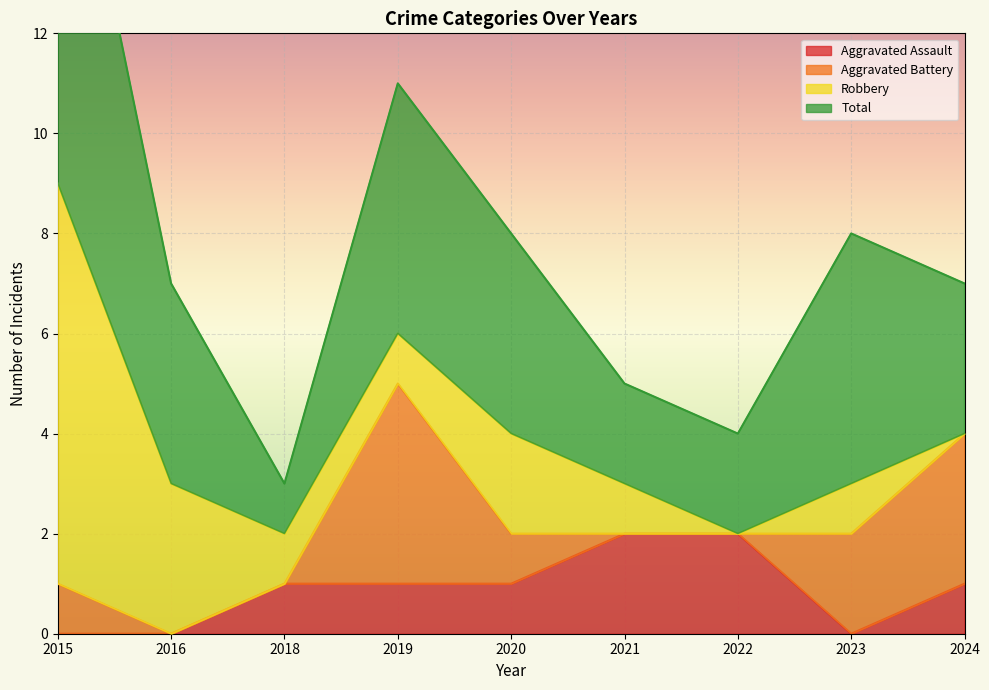

The value of Aggravated Battery at 2020 is 2. True or false?

False